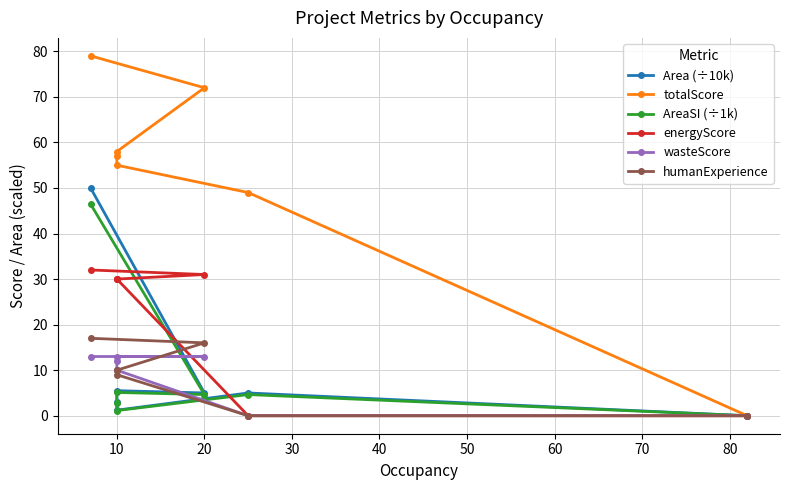

True or false: AreaSI (÷1k) and totalScore intersect in this chart.

False